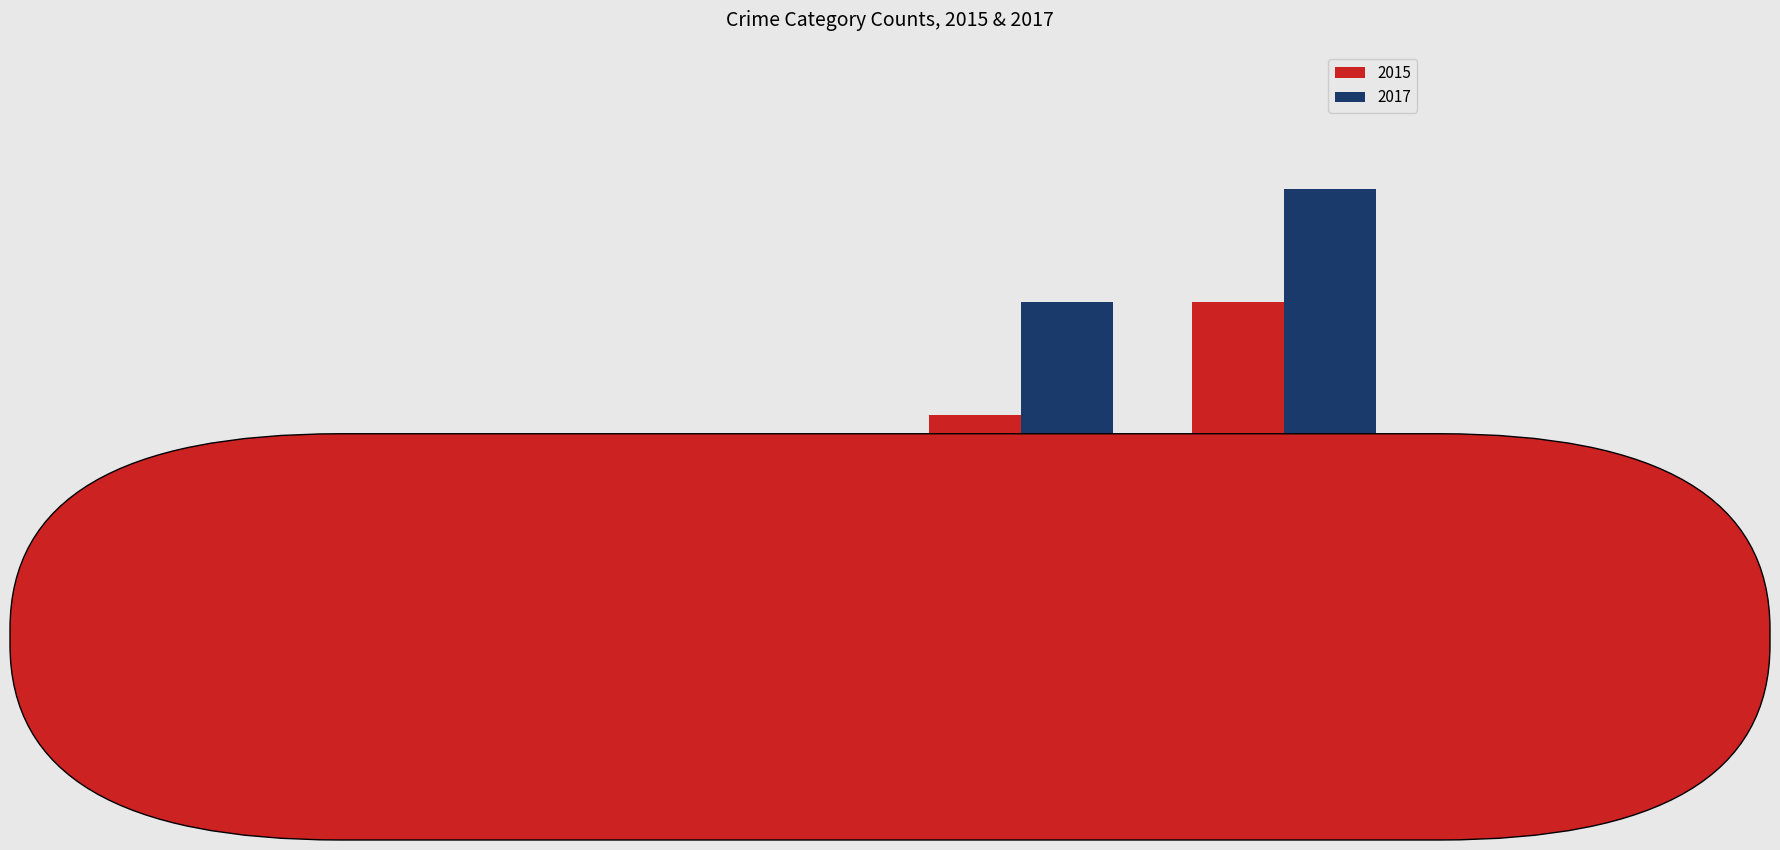

Where does the 2017 series first go above 5?

Total